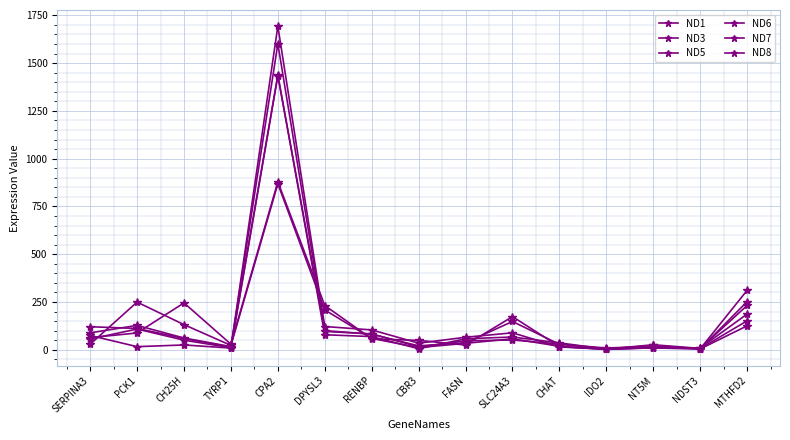

What position from the left is TYRP1?

4